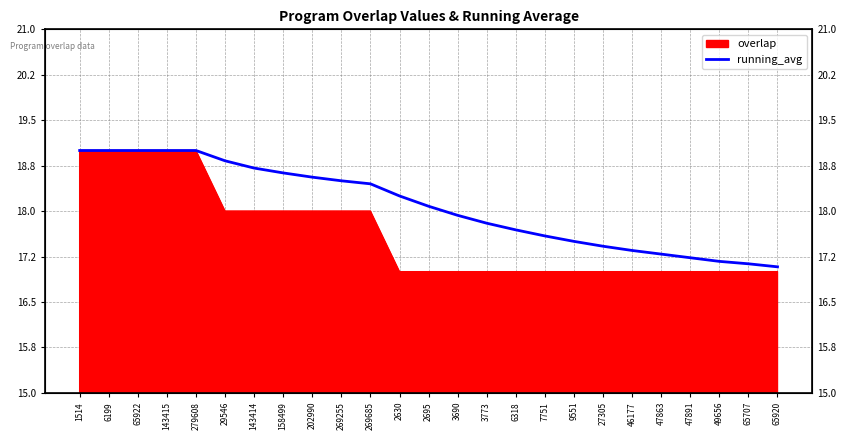

What position from the right is 47891?

4